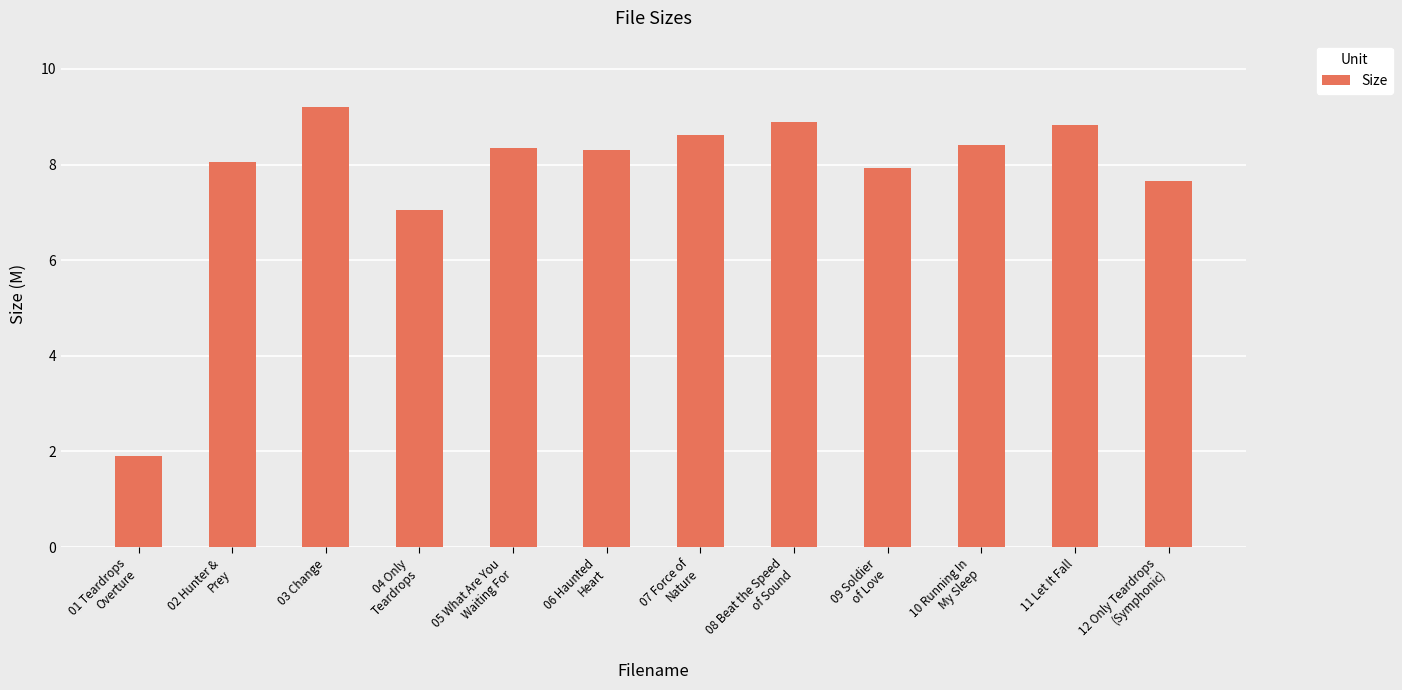

What is the minimum value shown in the chart?

1.9